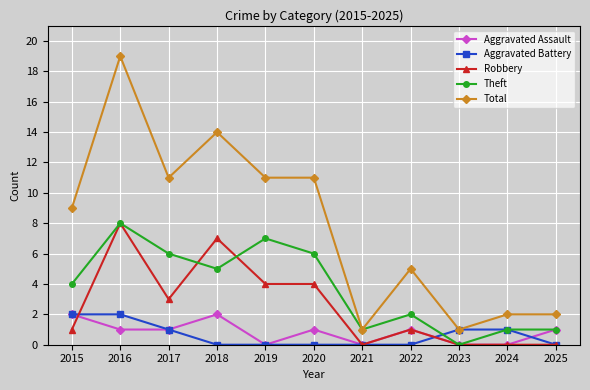

The value of Total at 2022 is 3. True or false?

False